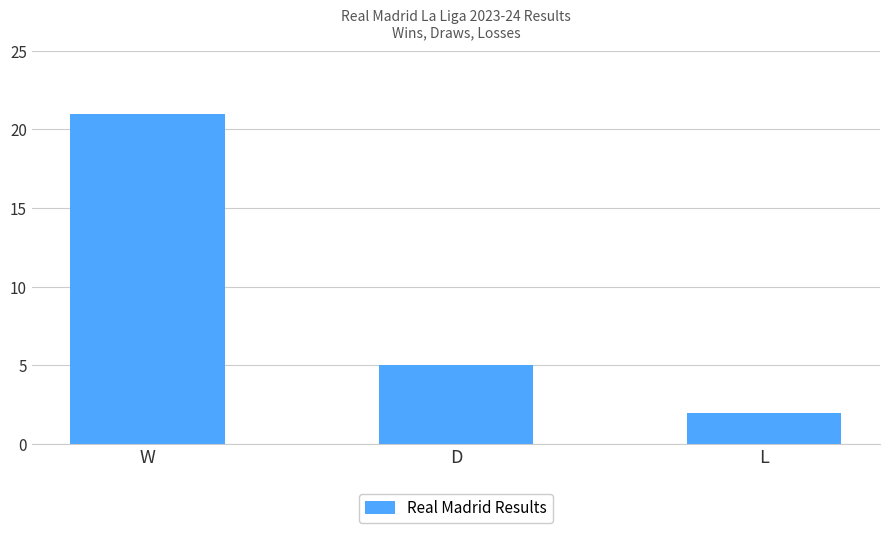

What is the change in value from W to D?

-16